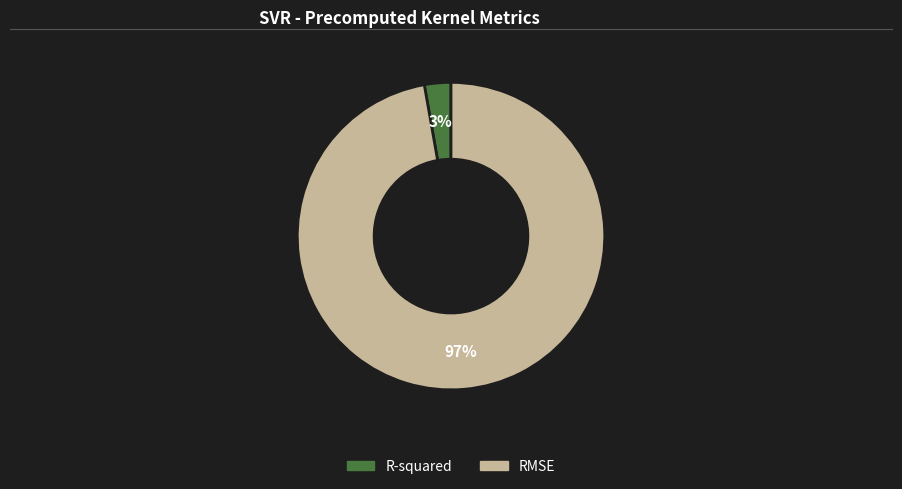

Which slice is the largest?

RMSE